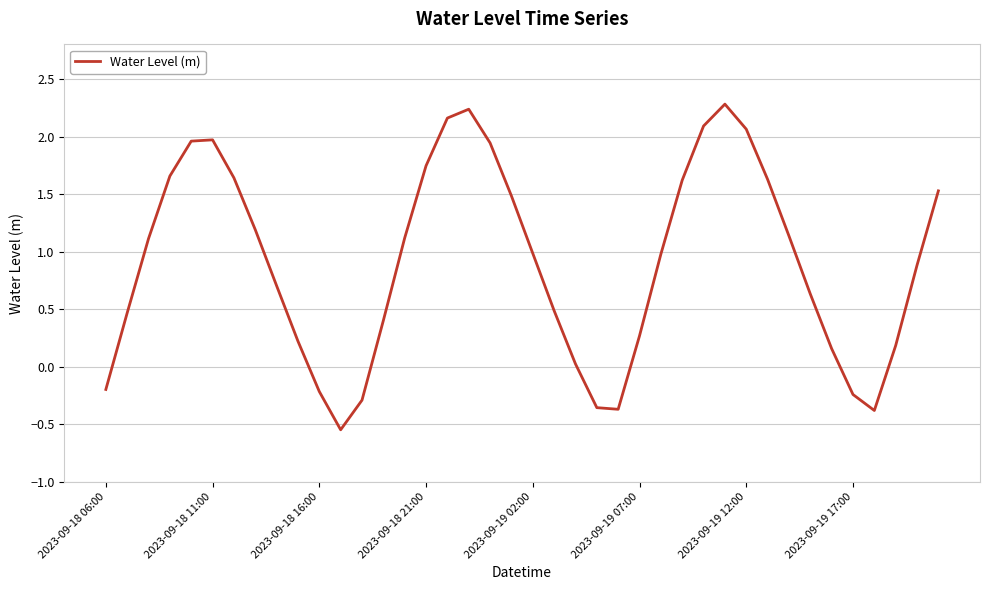

What is the maximum value shown in the chart?

2.3